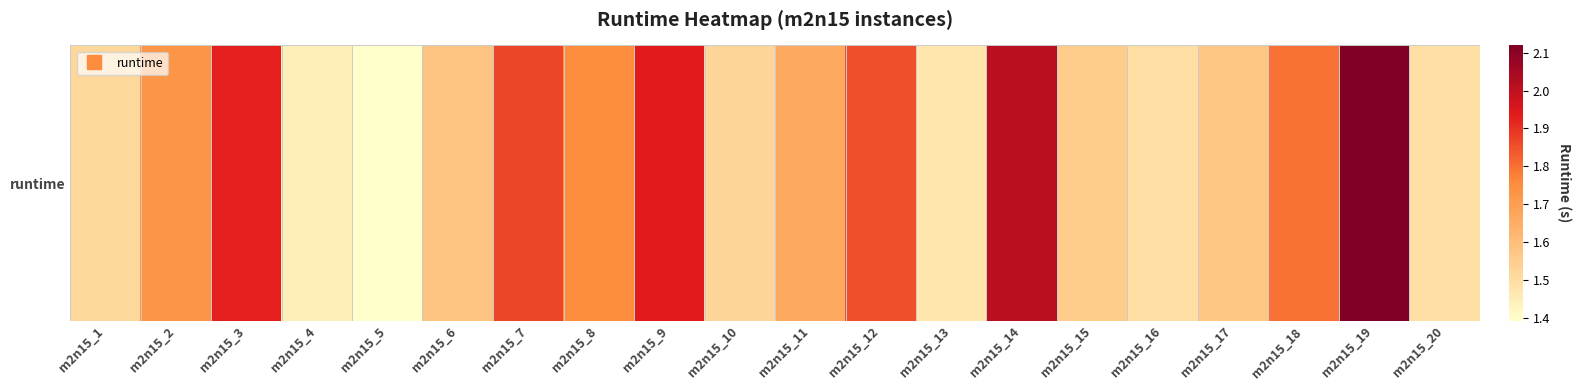

What is the maximum value shown in the chart?

2.1